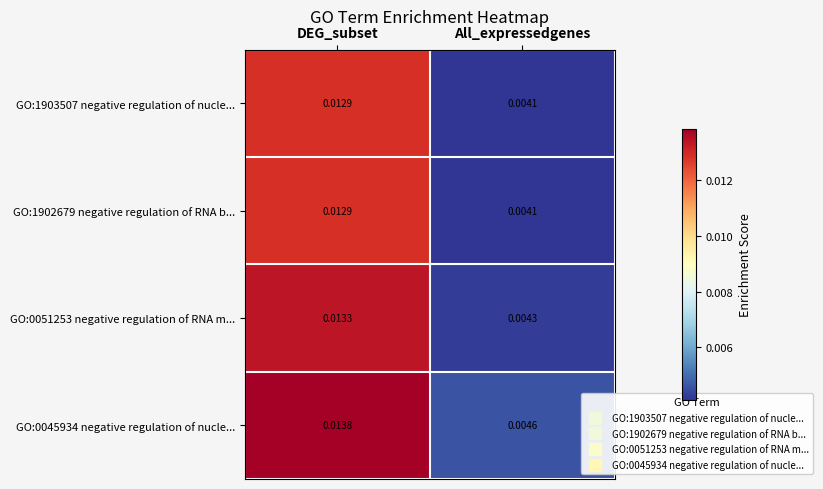

At which label is GO:0051253 negative regulation of RNA m... closest to 0?

All_expressedgenes